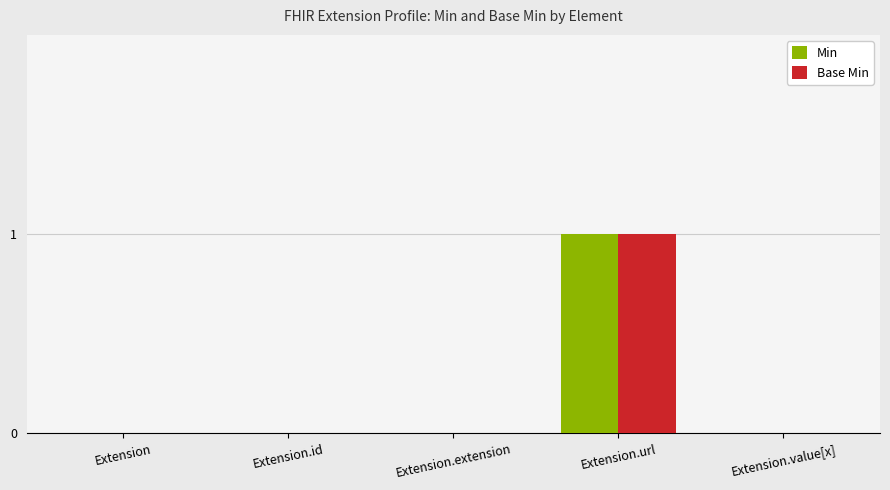

True or false: Base Min has a value of 1 at Extension.url.

True